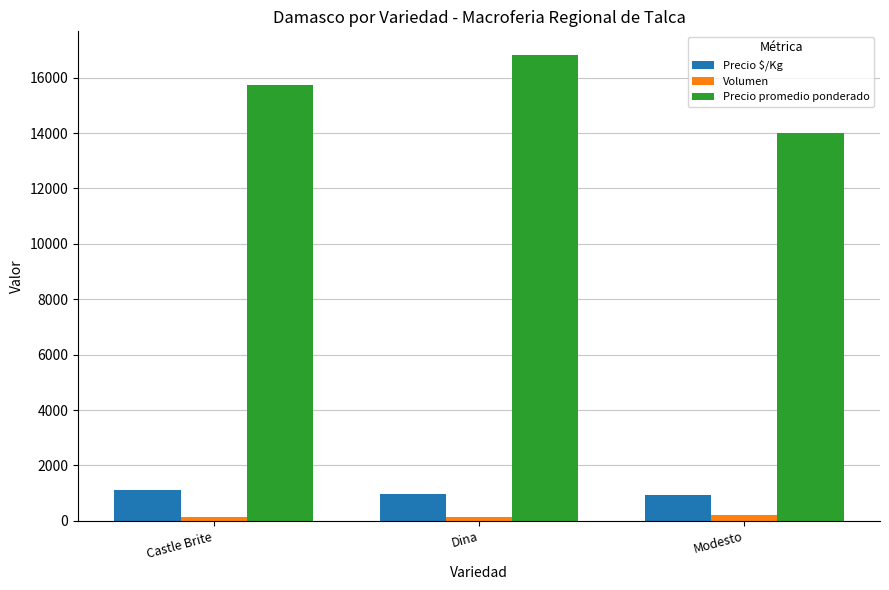

At how many categories does at least one series exceed 10384?

3